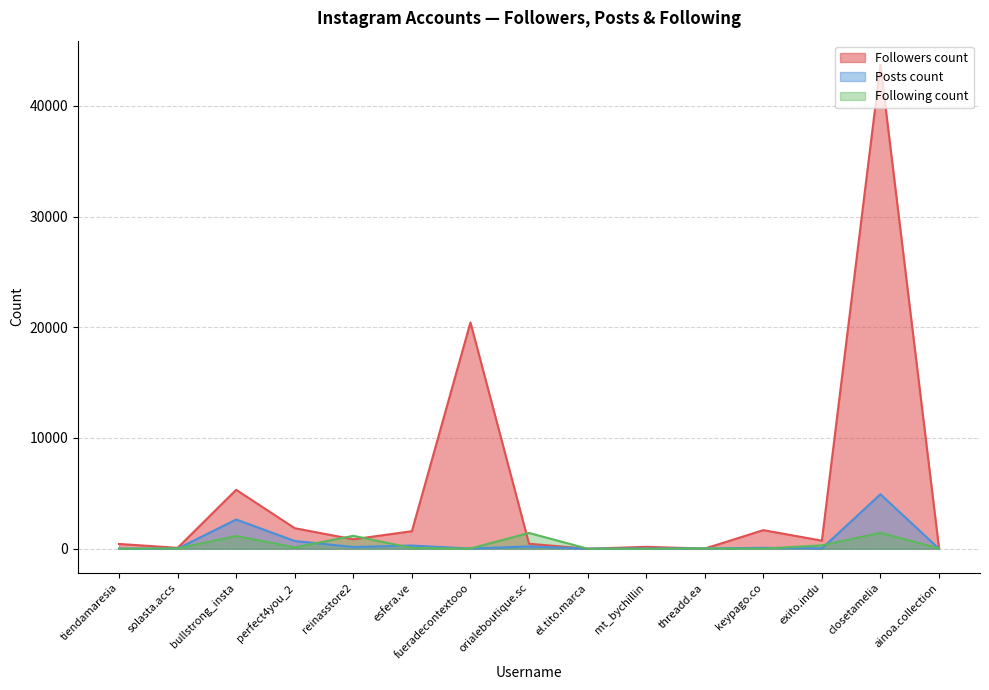

In Following count, how many points are lower than both neighbors (excluding endpoints)?

4